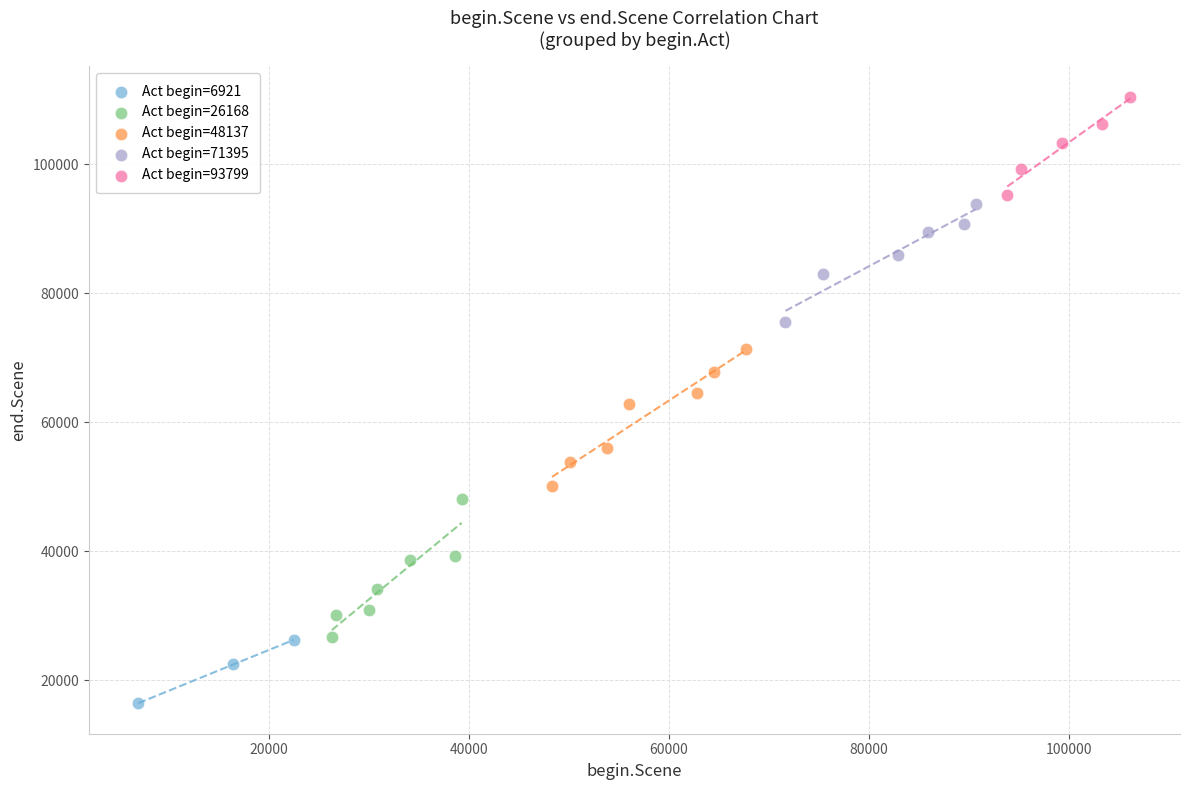

Which series reaches the maximum Y coordinate?

Act begin=93799